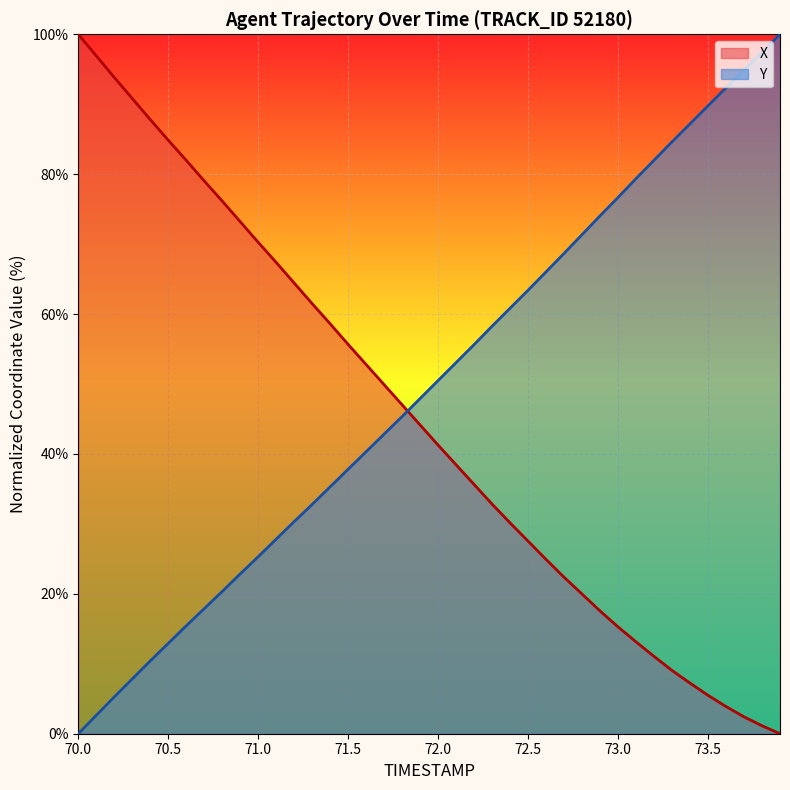

Between 71.1 and 70.2, which is larger?

70.2